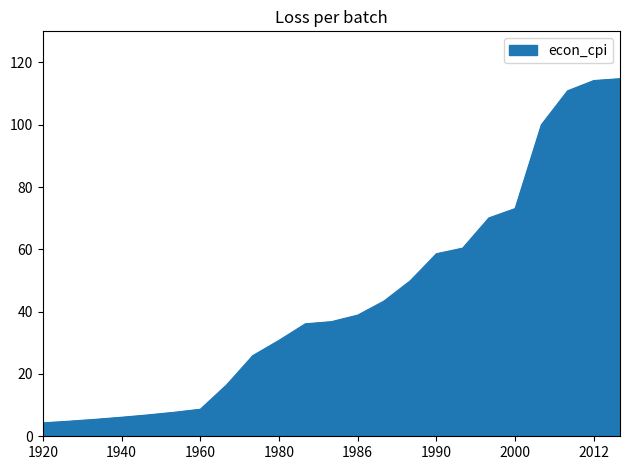

How many lines are shown in the chart?

1